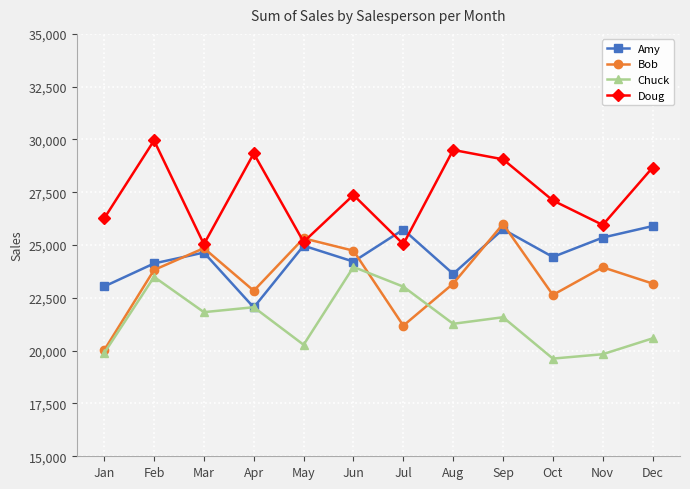

The value of Doug at Jan is 46172. True or false?

False